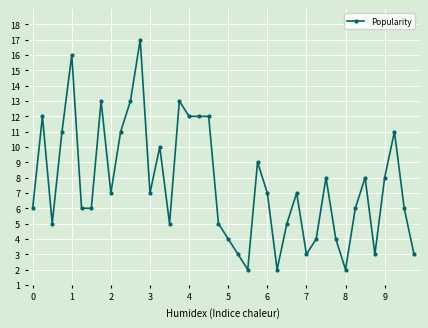

What is the sum of all values?

304